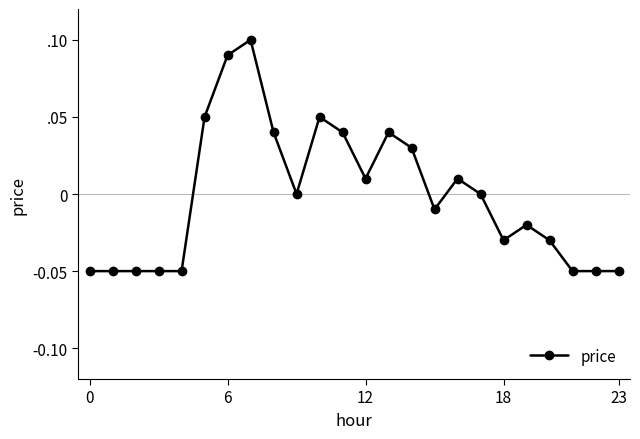

How many points are lower than both their immediate neighbors (excluding endpoints)?

4